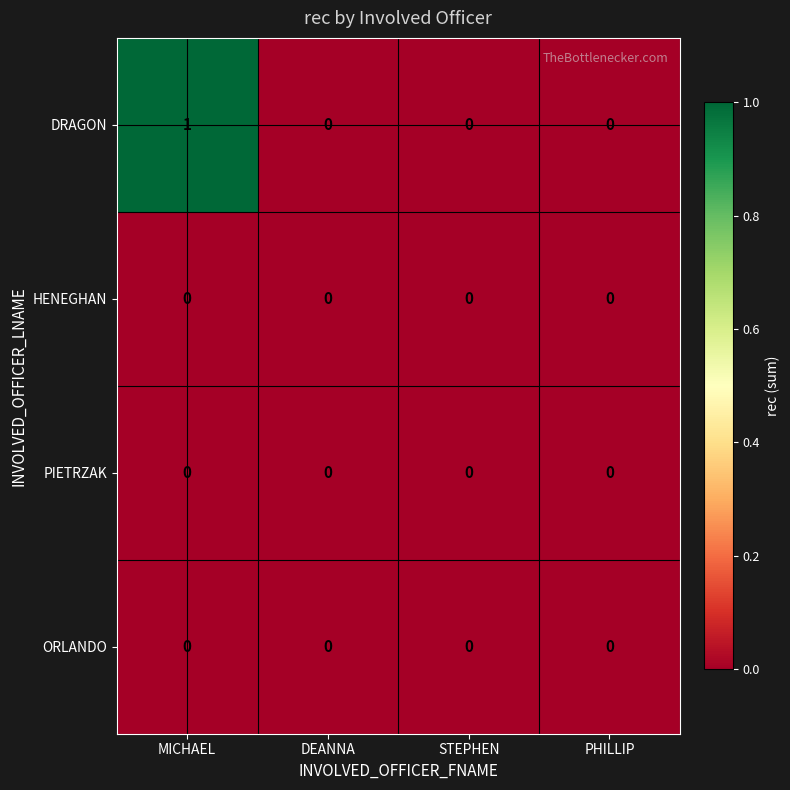

Which category has the highest value across all series?

MICHAEL